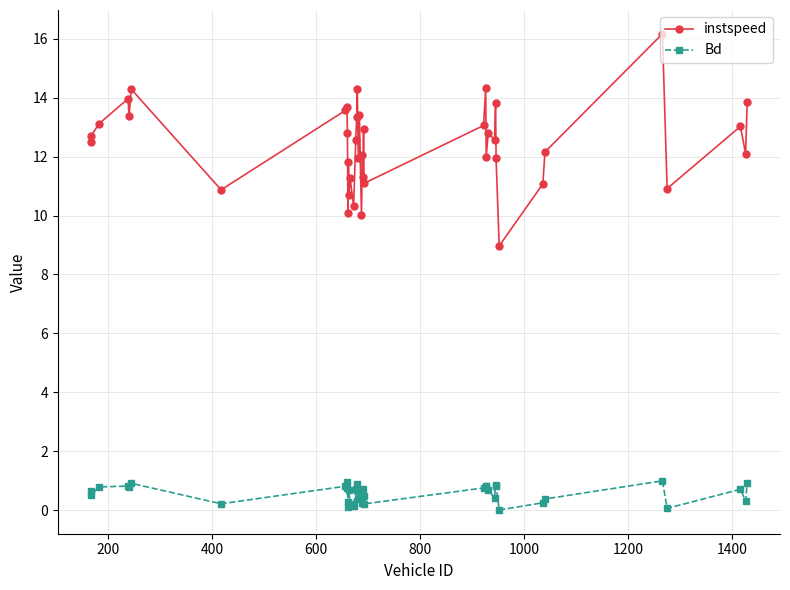

True or false: Bd and instspeed intersect in this chart.

False